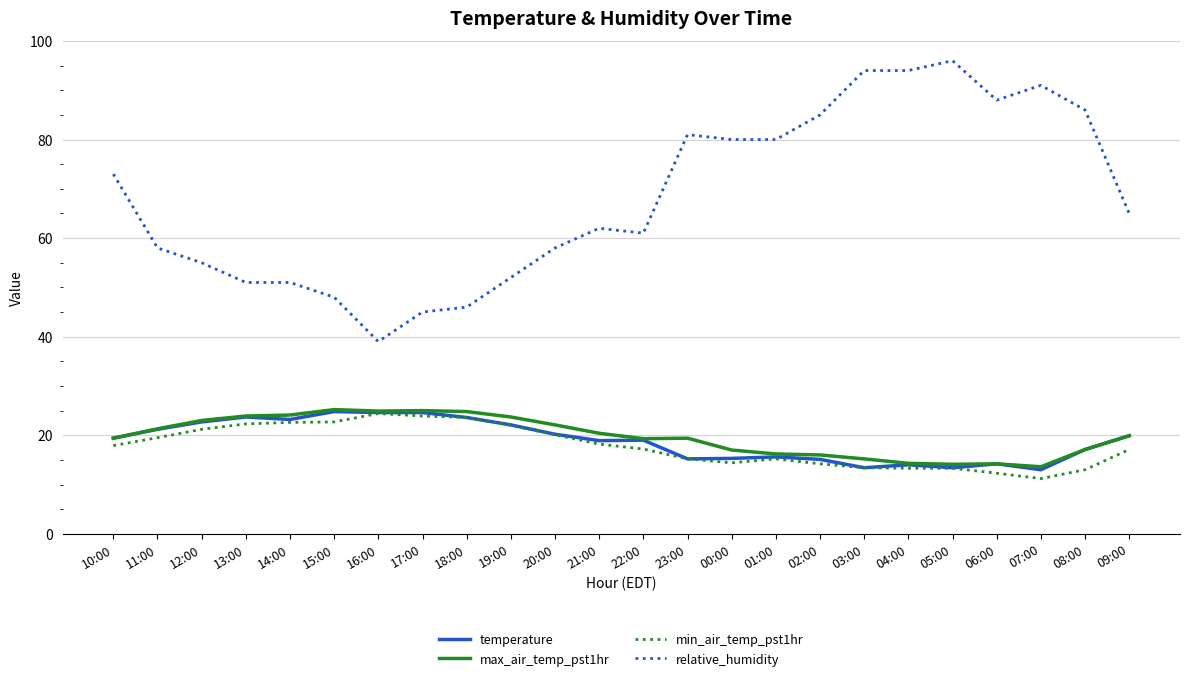

True or false: max_air_temp_pst1hr has a value of 23.7 at 19:00.

True